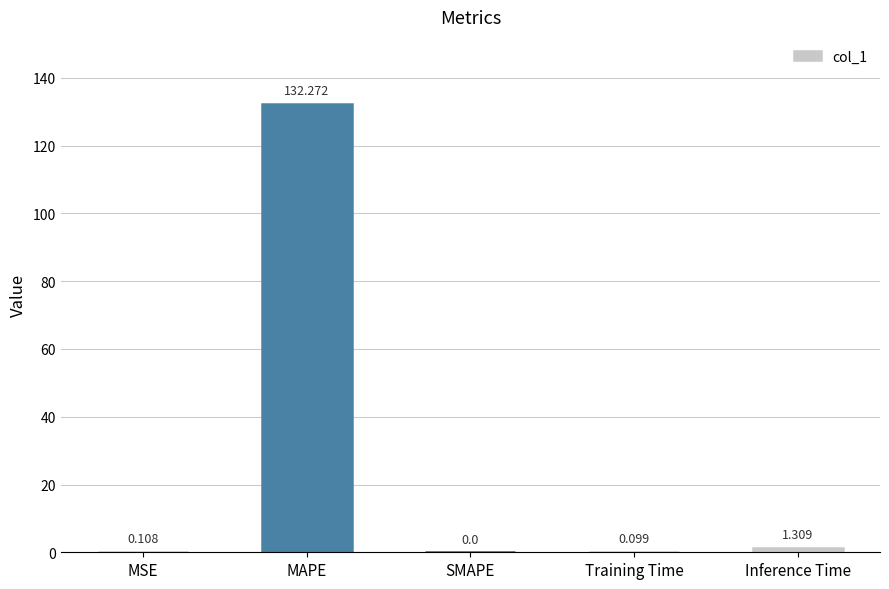

Which has a higher value, MAPE or MSE?

MAPE